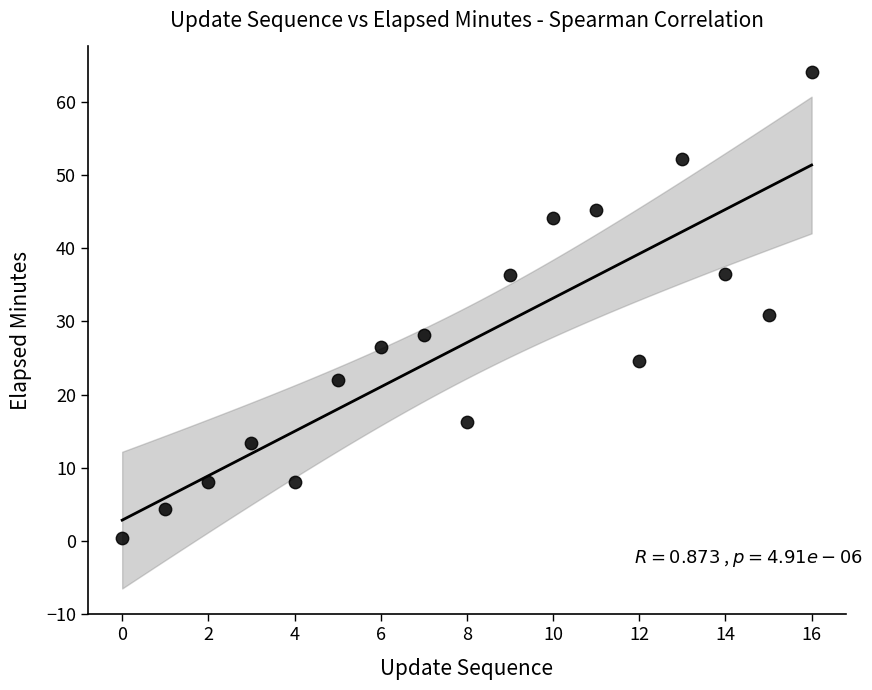

What Y value in the scatter plot is closest to 32?

30.9